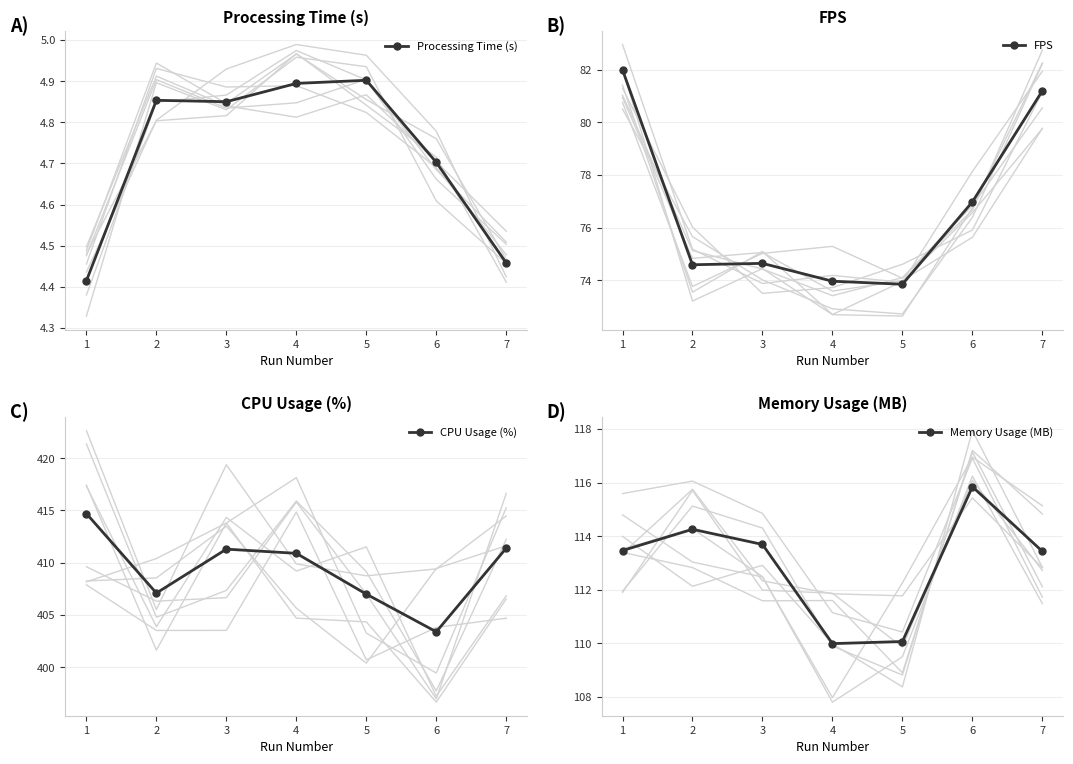

True or false: CPU Usage (%) and Processing Time (s) cross at least once.

False